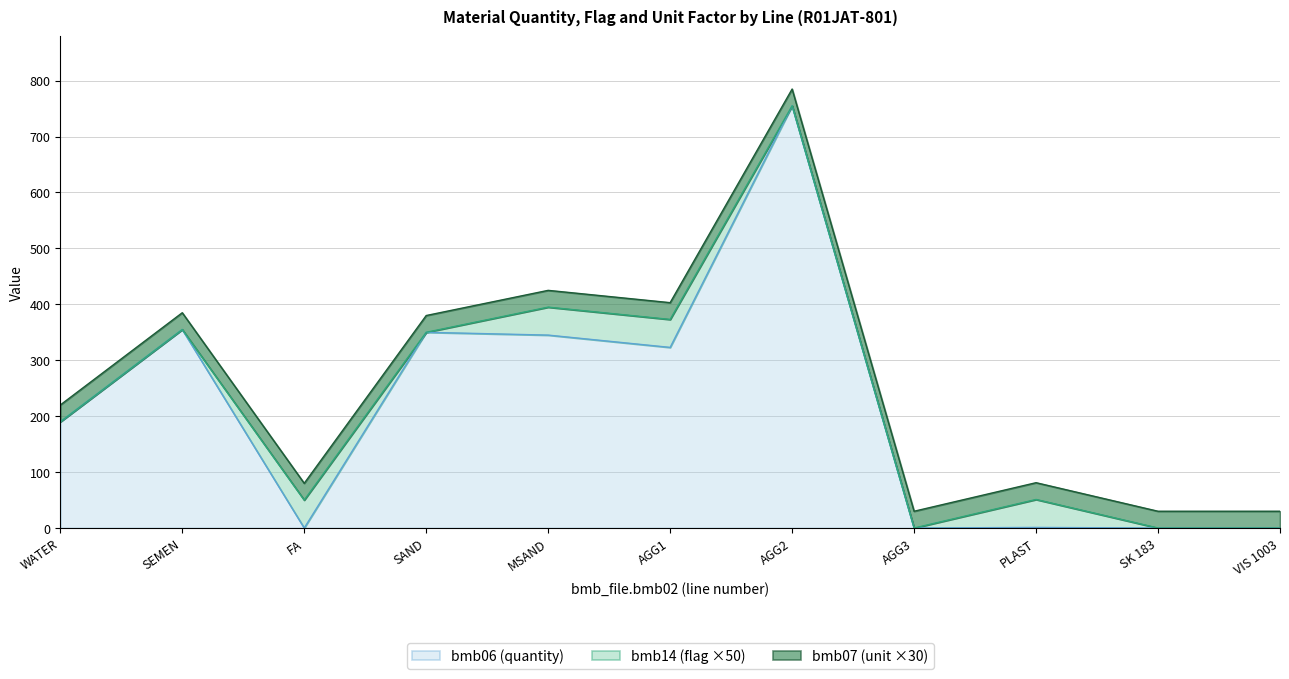

Which series has the widest spread of values?

bmb06